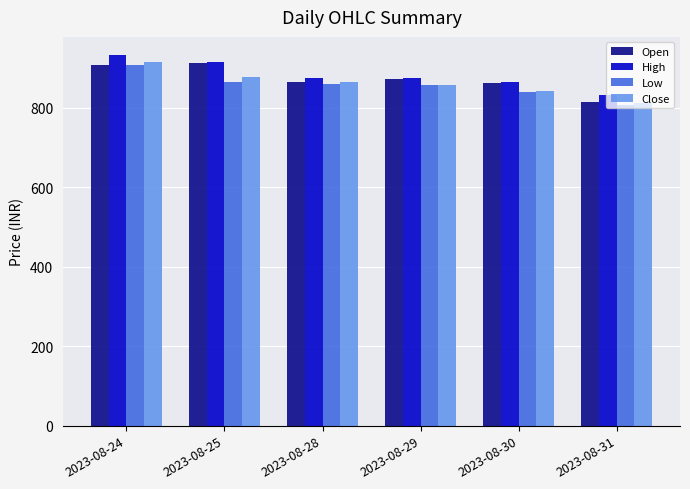

What is the sum of all Low values?

5137.2